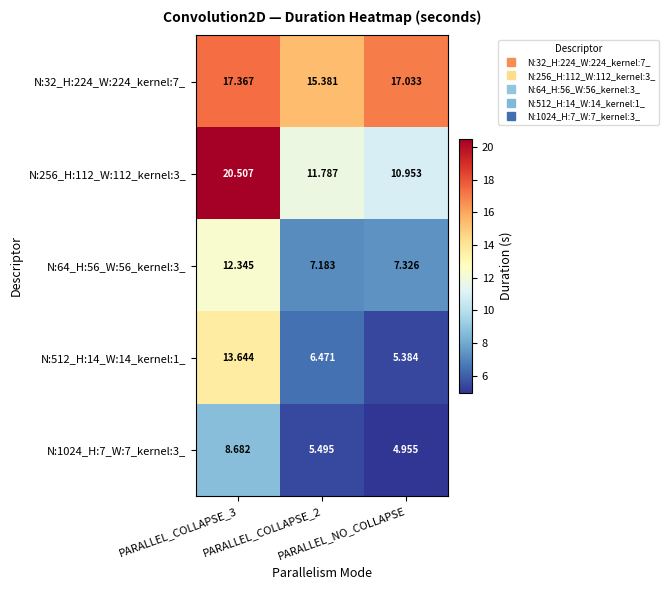

Between PARALLEL_COLLAPSE_3 and PARALLEL_NO_COLLAPSE, which is larger?

PARALLEL_COLLAPSE_3